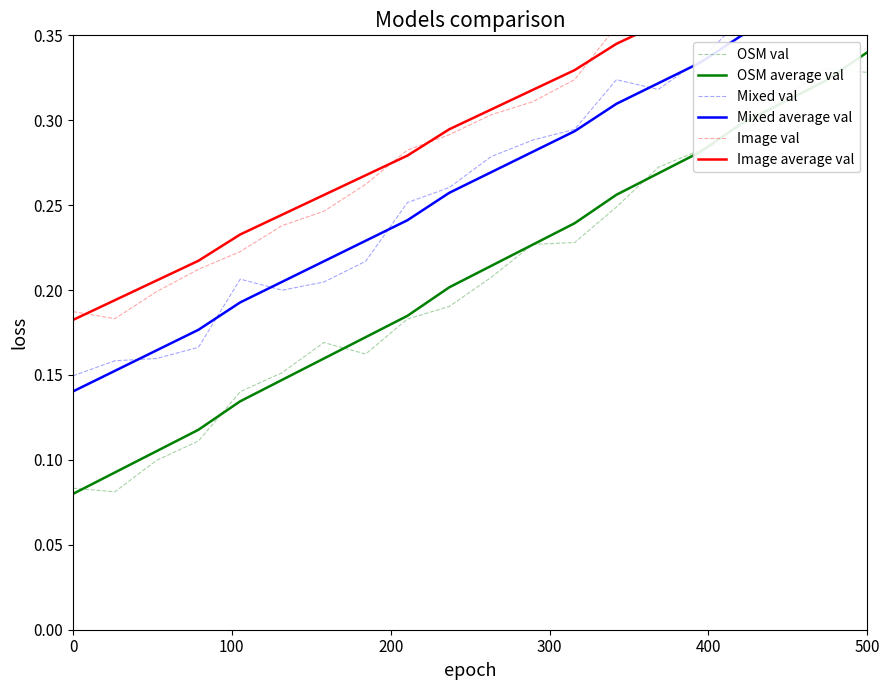

True or false: OSM val and Image val cross at least once.

False